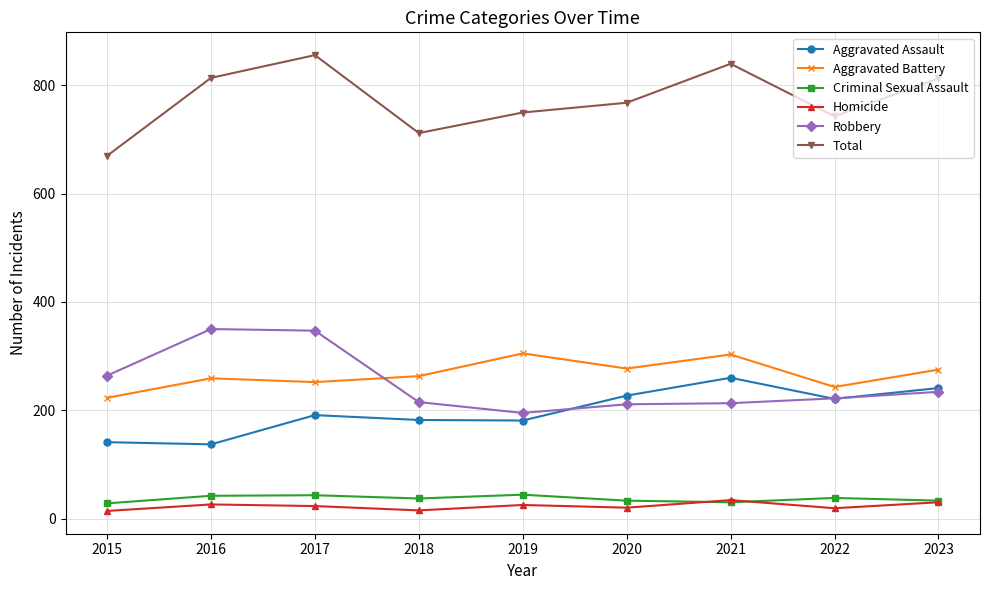

Which series has the largest range (max minus min)?

Total